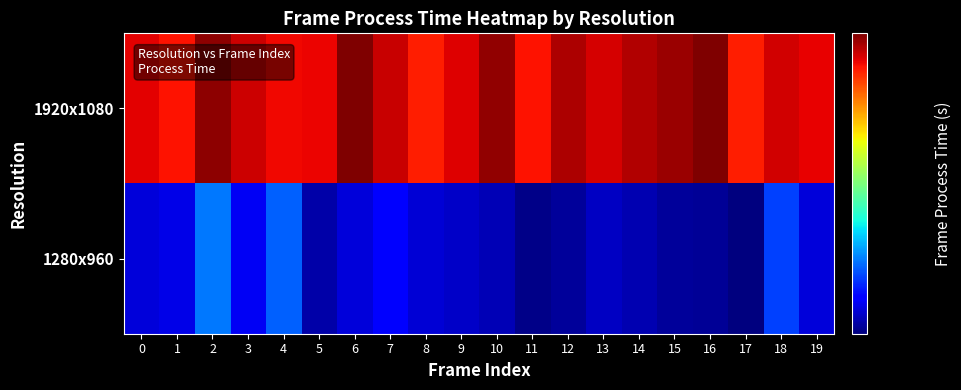

Rank the series by their maximum value, from lowest to highest.

1280x960, 1920x1080